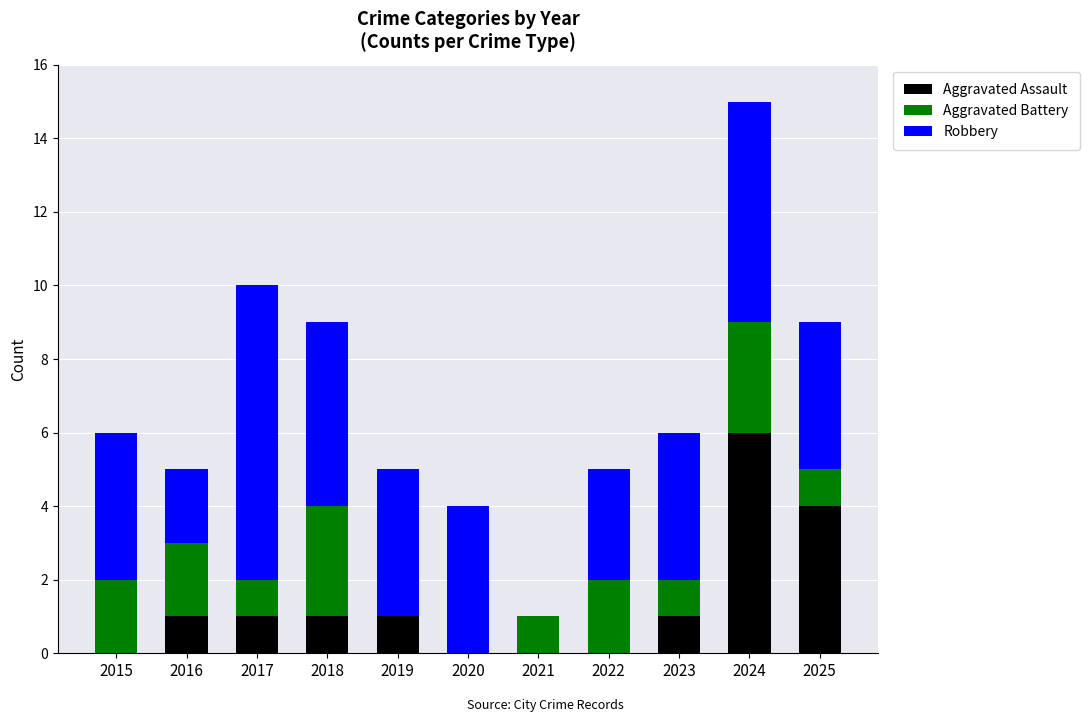

Which category has the highest value in the Aggravated Assault series?

2024